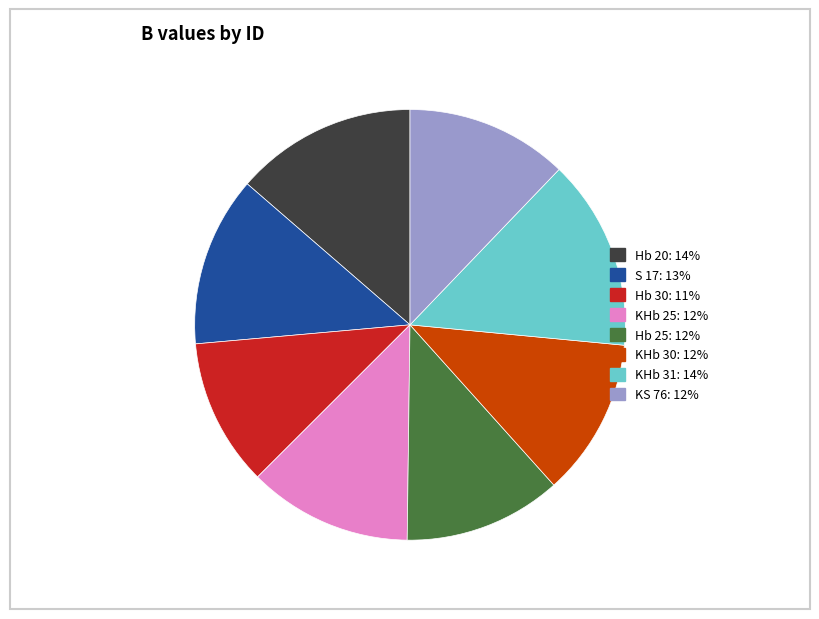

Between Hb 25 and Hb 30, which is larger?

Hb 25